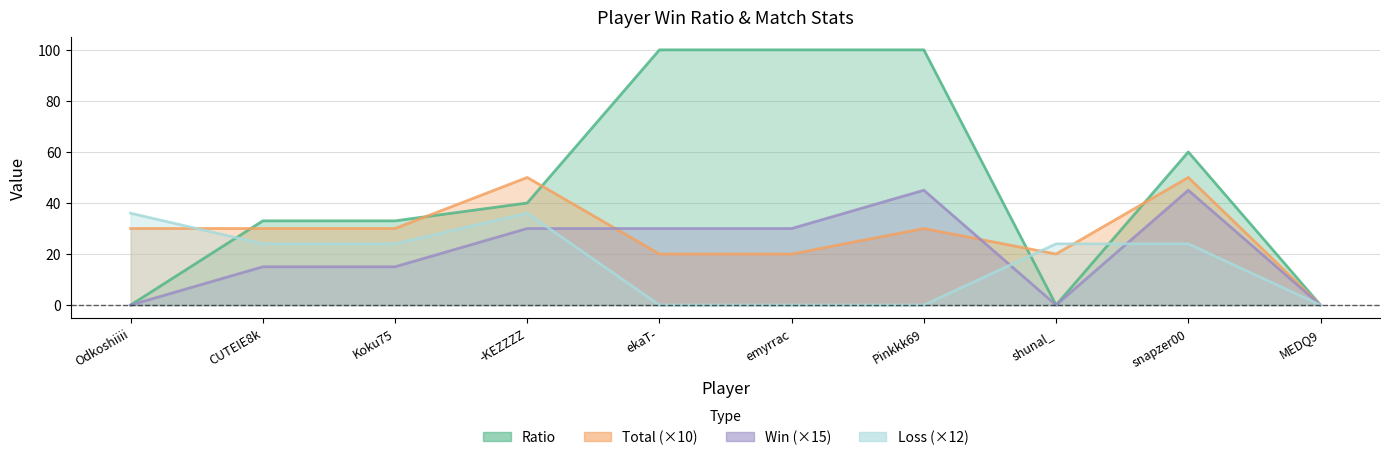

What is the difference between the maximum and minimum values in the Win series?

45